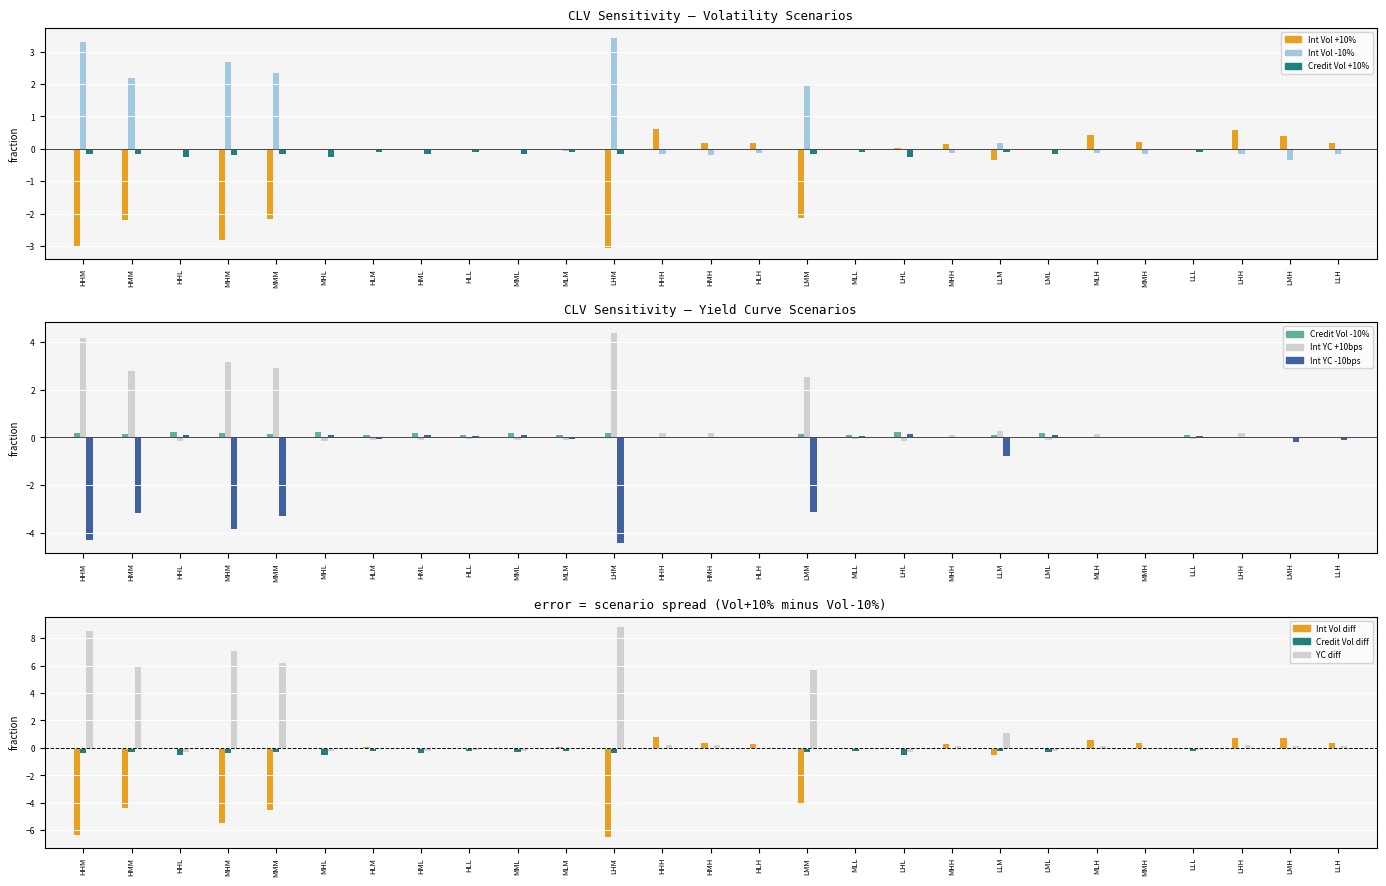

The credit_vol_0_9 series shows 0.0 at HHH. True or false?

True